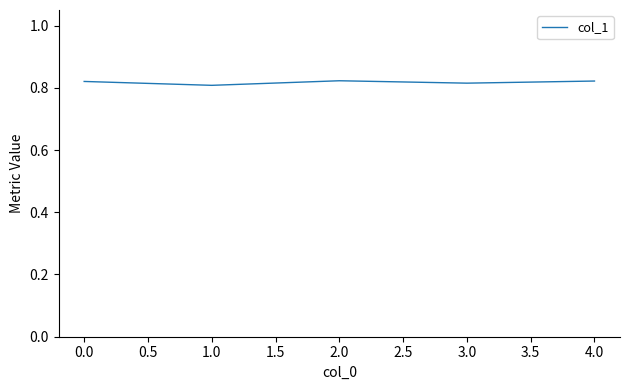

What position from the right is 1.0?

4